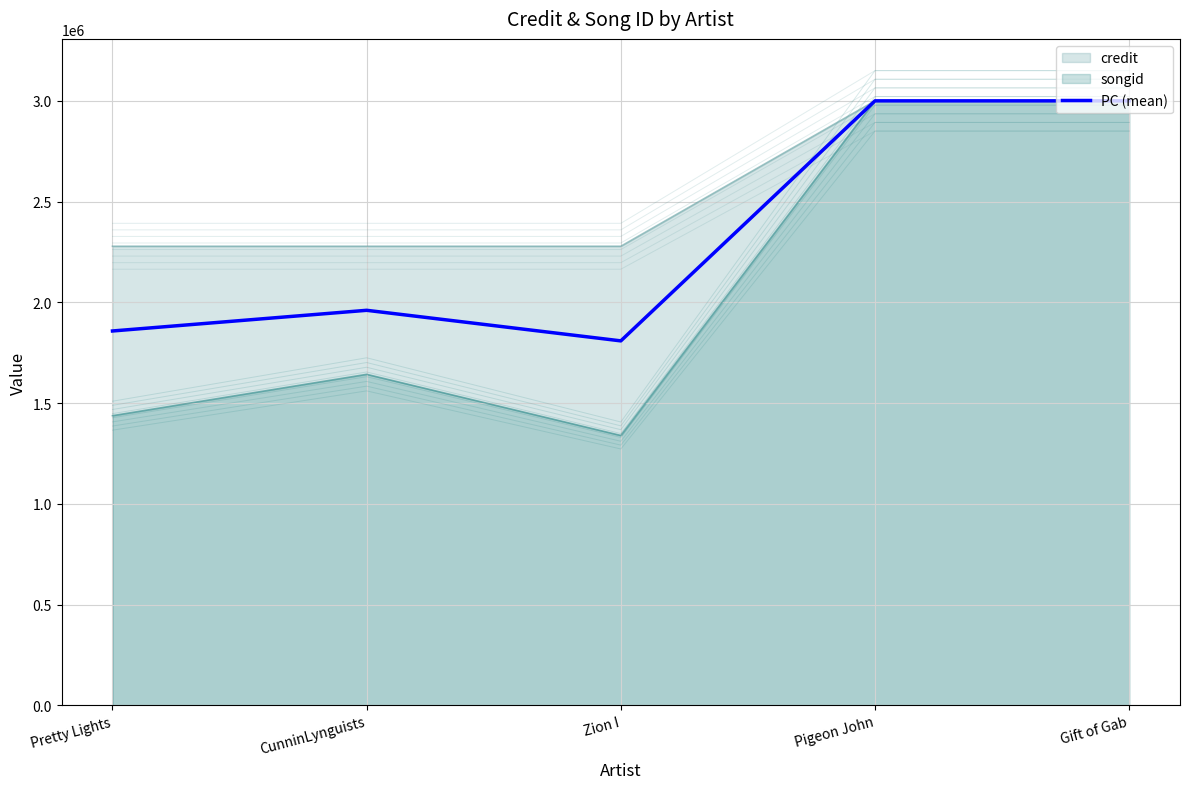

Which category has the highest value across all series?

Pigeon John